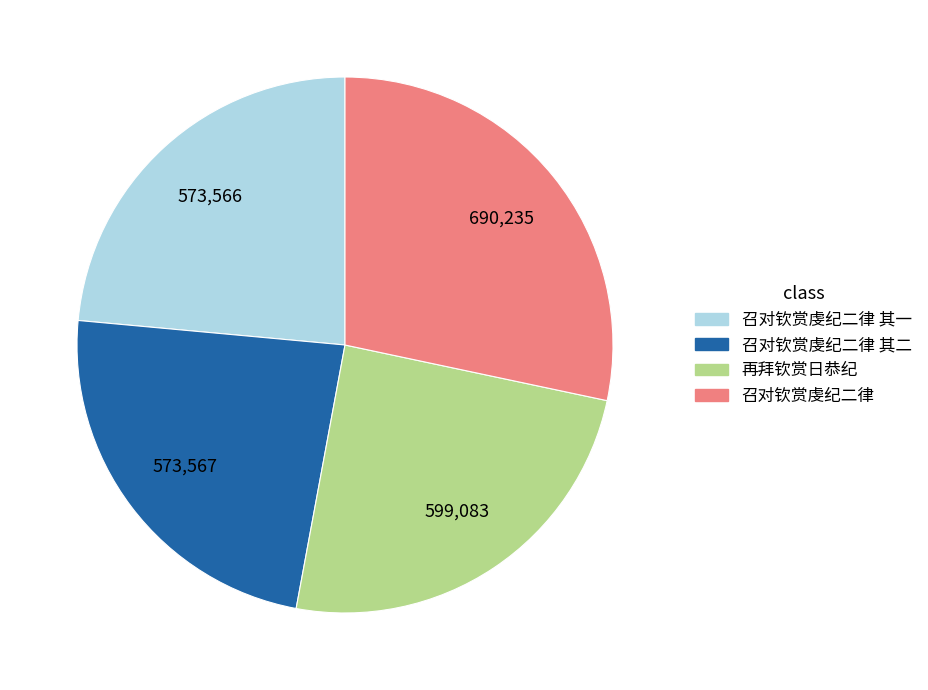

Is it true that 召对钦赏虔纪二律 其一 is 24% of the pie?

True